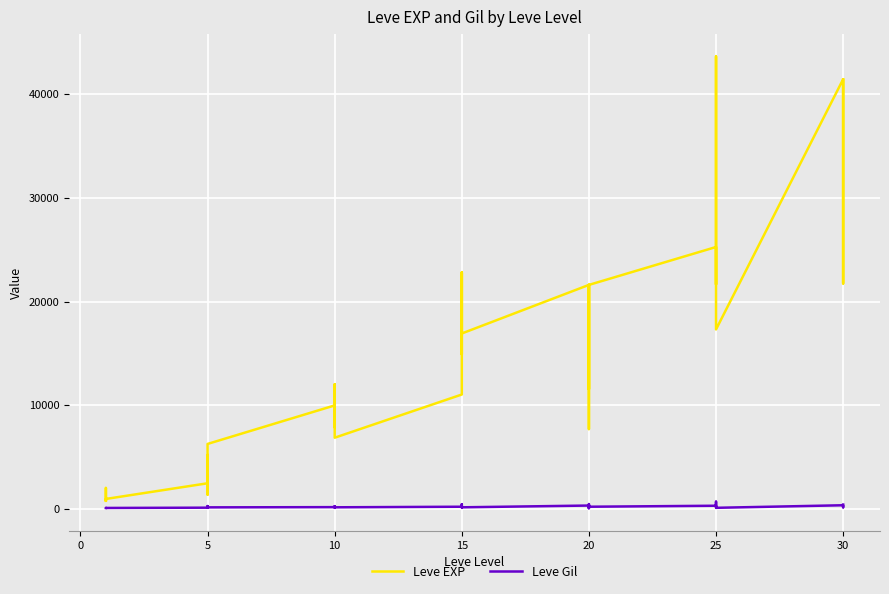

How many interior local peaks does the Leve Gil series have?

13